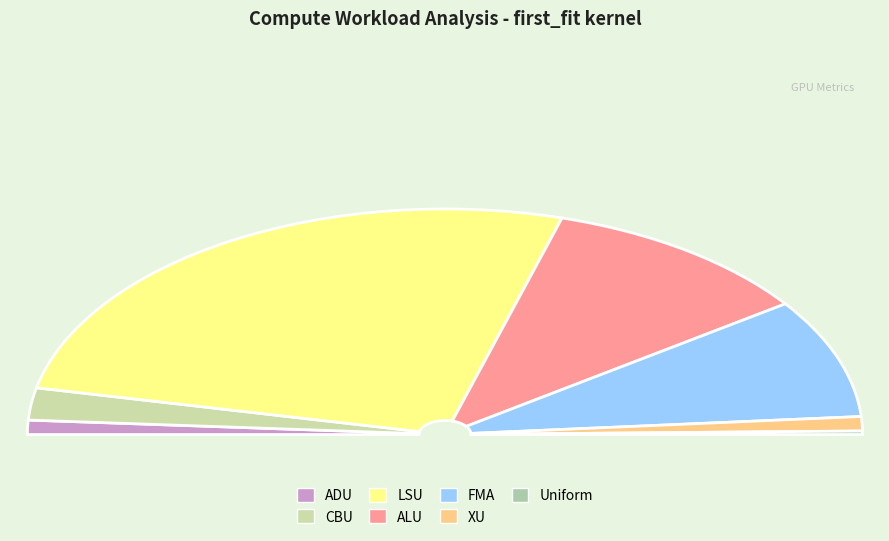

Rank the categories by value from highest to lowest.

LSU, ALU, FMA, CBU, ADU, XU, Uniform